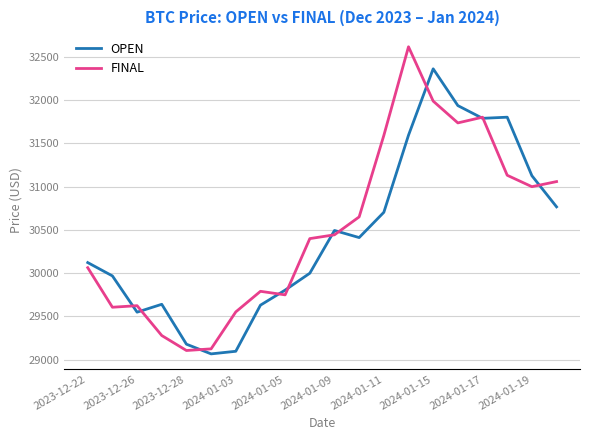

Rank the series by their maximum value, from lowest to highest.

OPEN, FINAL